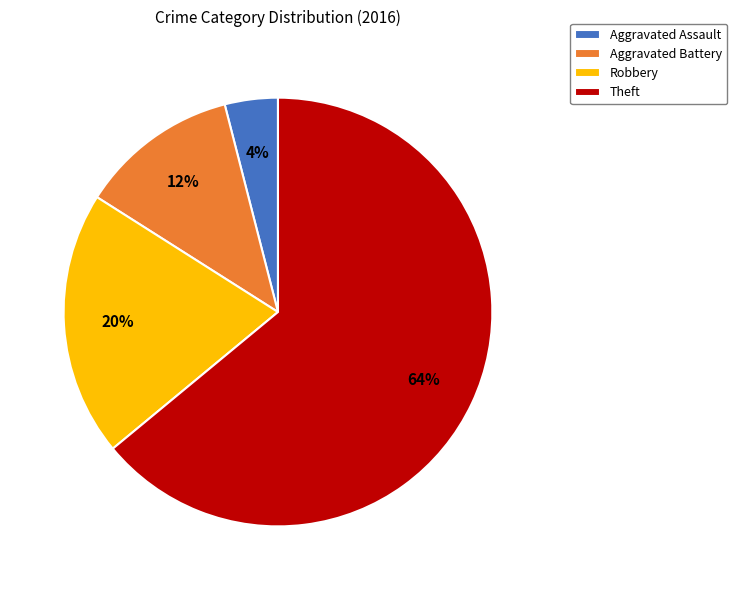

Does Theft represent more than half of the total?

Yes